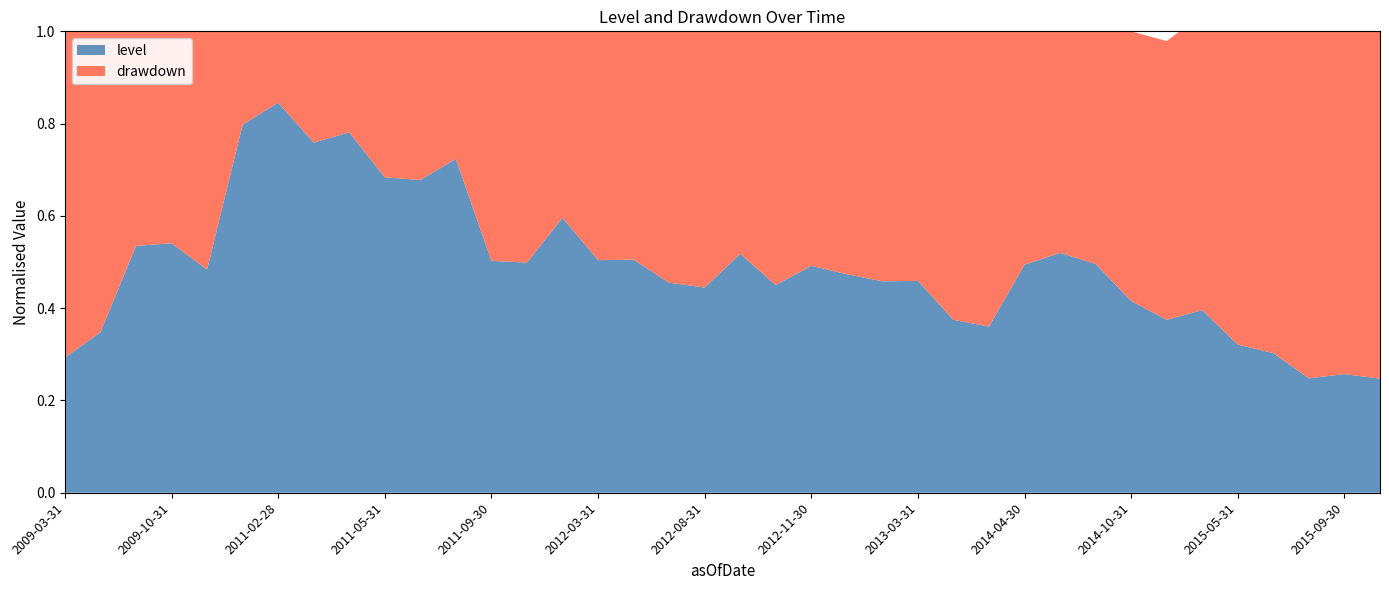

Reading right to left, extract all data points from this chart.

level: 2015-10-31=0.2	2015-09-30=0.3	2015-08-31=0.2	2015-06-30=0.3	2015-05-31=0.3	2015-04-30=0.4	2014-12-31=0.4	2014-10-31=0.4	2014-07-31=0.5	2014-05-31=0.5	2014-04-30=0.5	2013-11-30=0.4	2013-09-30=0.4	2013-03-31=0.5	2013-02-28=0.5	2012-12-31=0.5	2012-11-30=0.5	2012-10-31=0.5	2012-09-30=0.5	2012-08-31=0.4	2012-05-31=0.5	2012-04-30=0.5	2012-03-31=0.5	2012-01-31=0.6	2011-11-30=0.5	2011-09-30=0.5	2011-07-31=0.7	2011-06-30=0.7	2011-05-31=0.7	2011-04-30=0.8	2011-03-31=0.8	2011-02-28=0.8	2011-01-31=0.8	2009-11-30=0.5	2009-10-31=0.5	2009-07-31=0.5	2009-04-30=0.3	2009-03-31=0.3
drawdown: 2015-10-31=0.8	2015-09-30=0.7	2015-08-31=0.8	2015-06-30=0.7	2015-05-31=0.7	2015-04-30=0.6	2014-12-31=0.6	2014-10-31=0.6	2014-07-31=0.5	2014-05-31=0.5	2014-04-30=0.5	2013-11-30=0.6	2013-09-30=0.6	2013-03-31=0.5	2013-02-28=0.5	2012-12-31=0.5	2012-11-30=0.5	2012-10-31=0.5	2012-09-30=0.5	2012-08-31=0.6	2012-05-31=0.5	2012-04-30=0.5	2012-03-31=0.5	2012-01-31=0.4	2011-11-30=0.5	2011-09-30=0.5	2011-07-31=0.3	2011-06-30=0.3	2011-05-31=0.3	2011-04-30=0.2	2011-03-31=0.2	2011-02-28=0.2	2011-01-31=0.2	2009-11-30=0.5	2009-10-31=0.5	2009-07-31=0.5	2009-04-30=0.7	2009-03-31=0.7